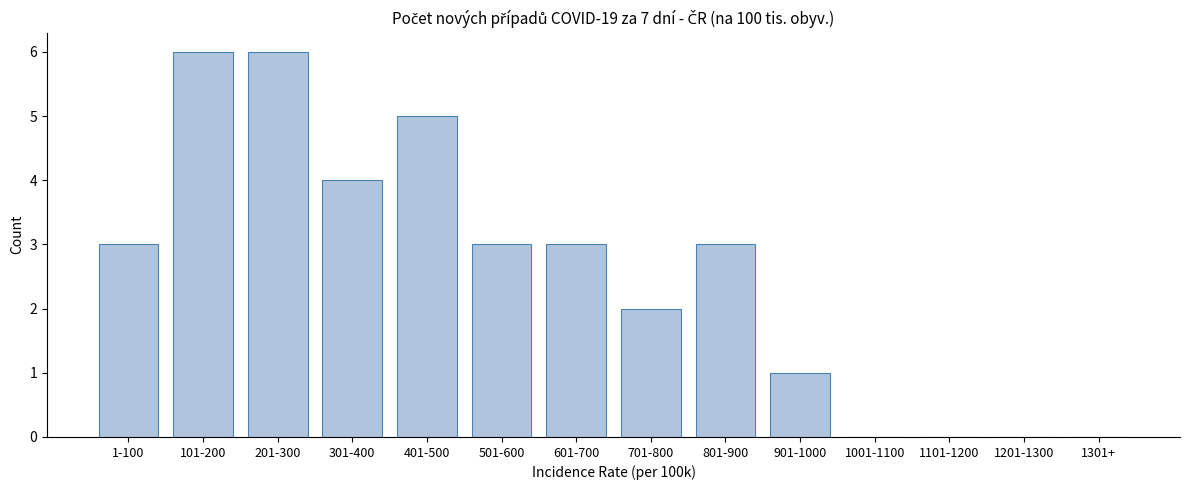

Reading right to left, extract all data points from this chart.

1301+=0	1201-1300=0	1101-1200=0	1001-1100=0	901-1000=1	801-900=3	701-800=2	601-700=3	501-600=3	401-500=5	301-400=4	201-300=6	101-200=6	1-100=3